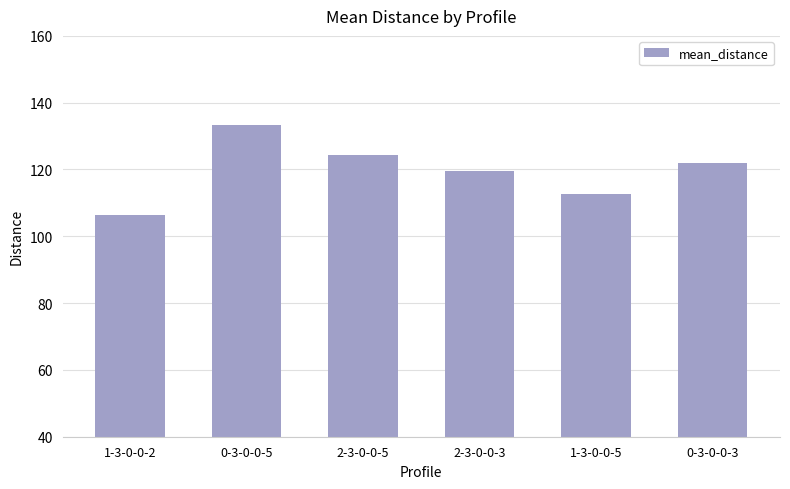

At which category does the chart reach its peak across all series?

0-3-0-0-5